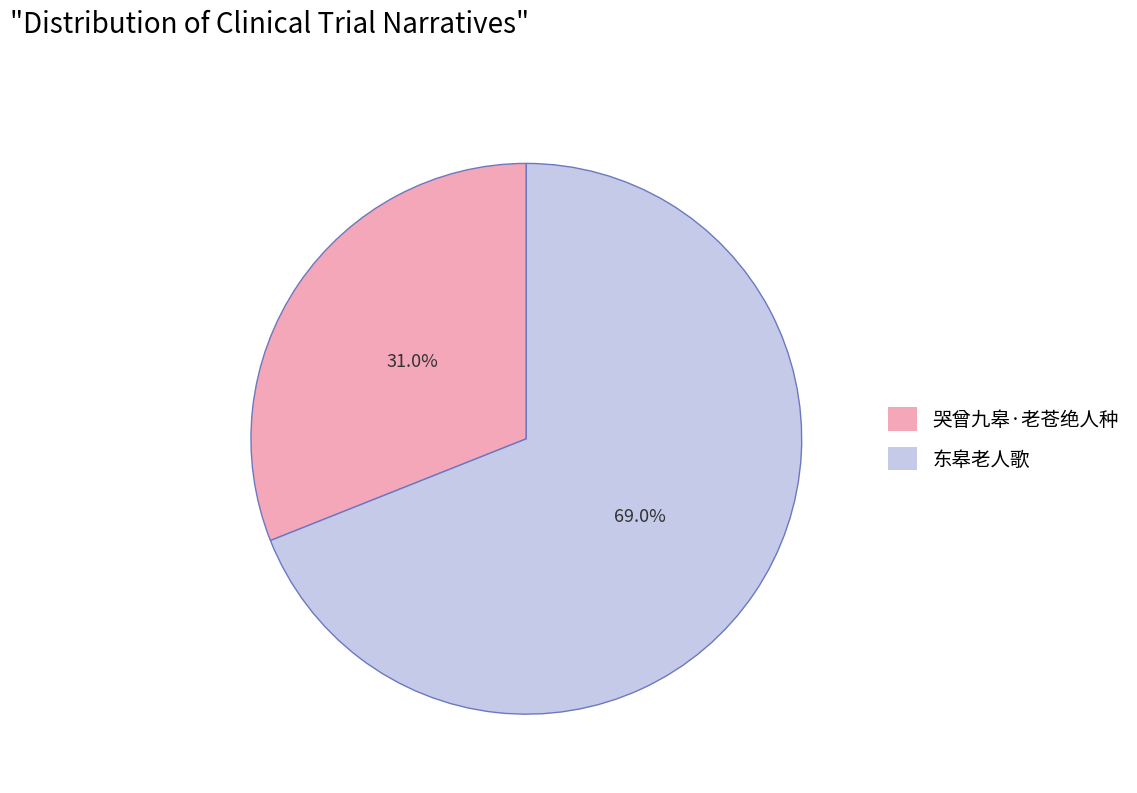

Approximately how many times larger is the value at 东皋老人歌 compared to 哭曾九皋·老苍绝人种?

2.2